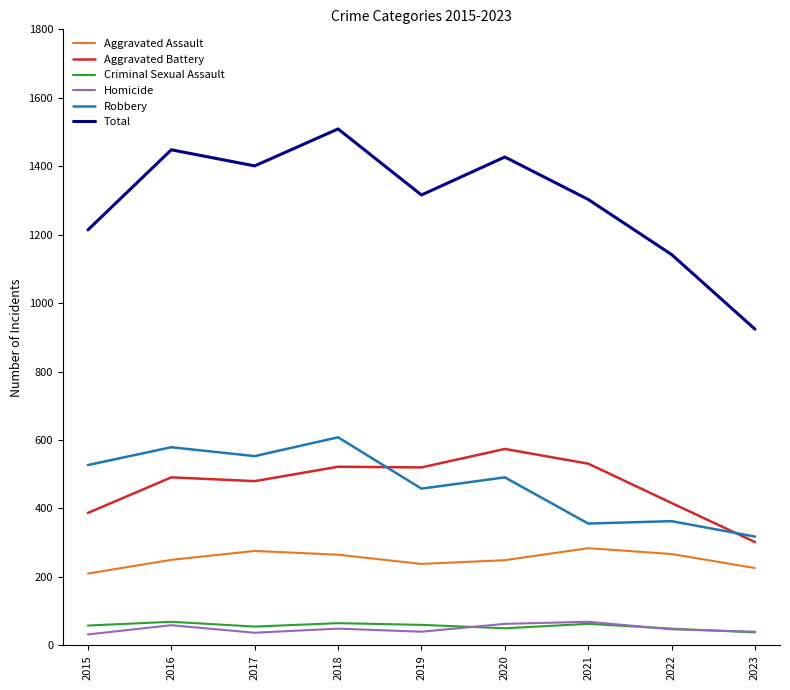

Which series has the widest spread of values?

Total